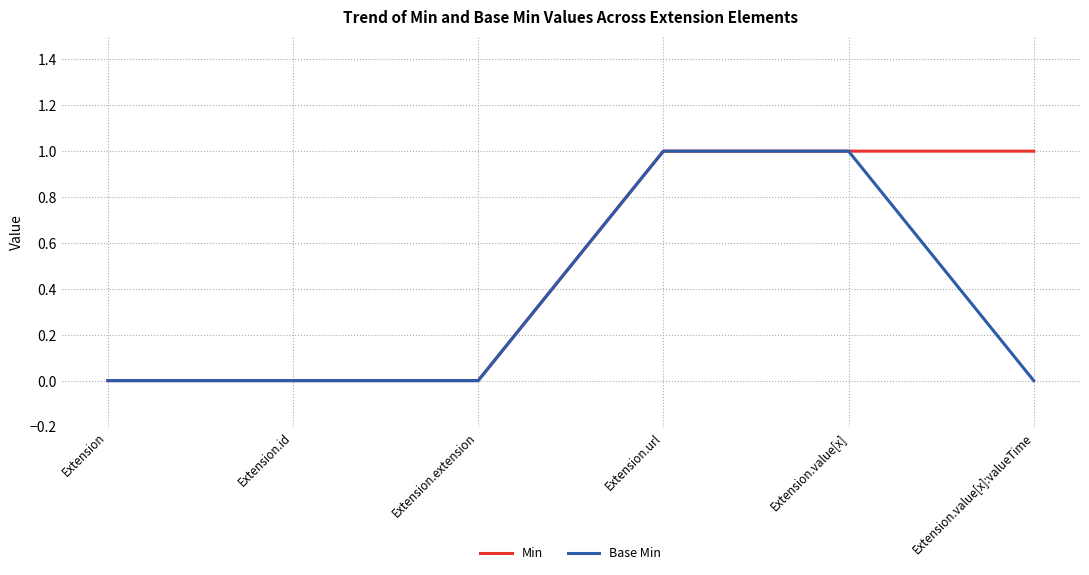

Does the chart have visible grid lines?

Yes